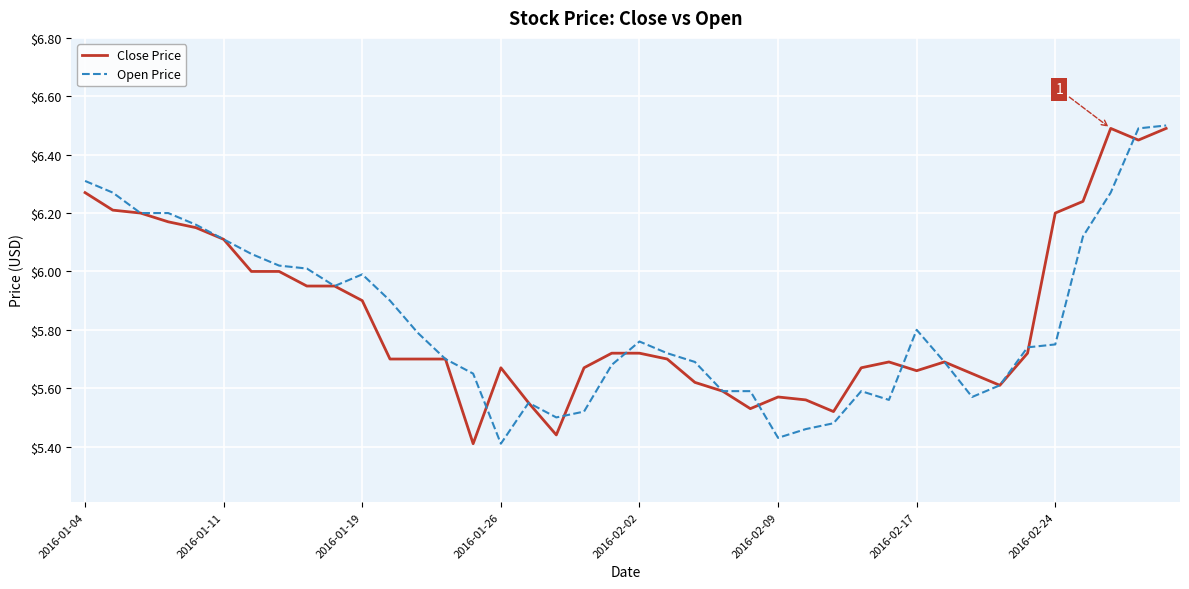

How many interior local peaks does the Close Price series have?

5